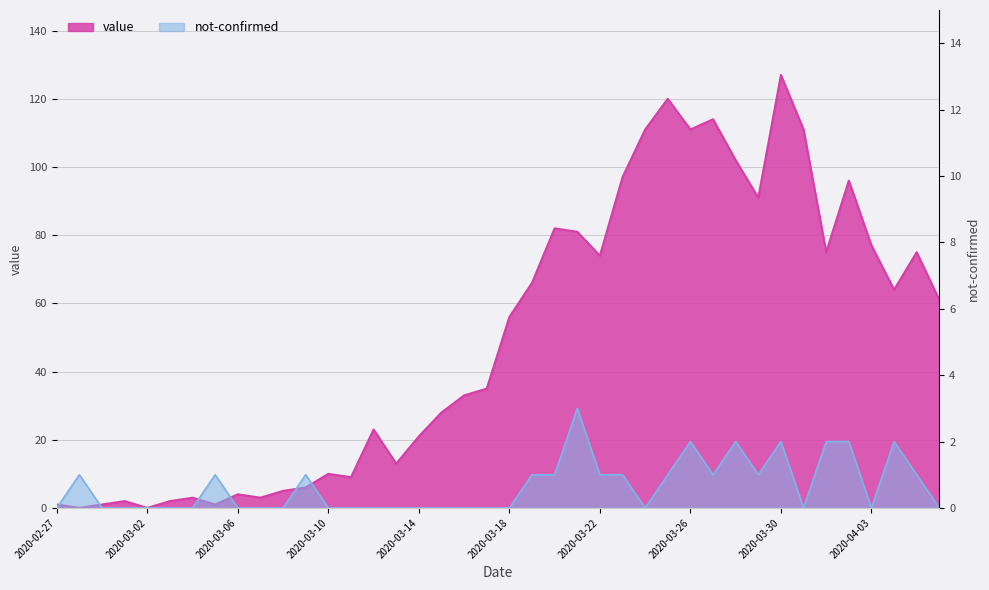

List the series in order of their peak value, highest first.

value, not-confirmed